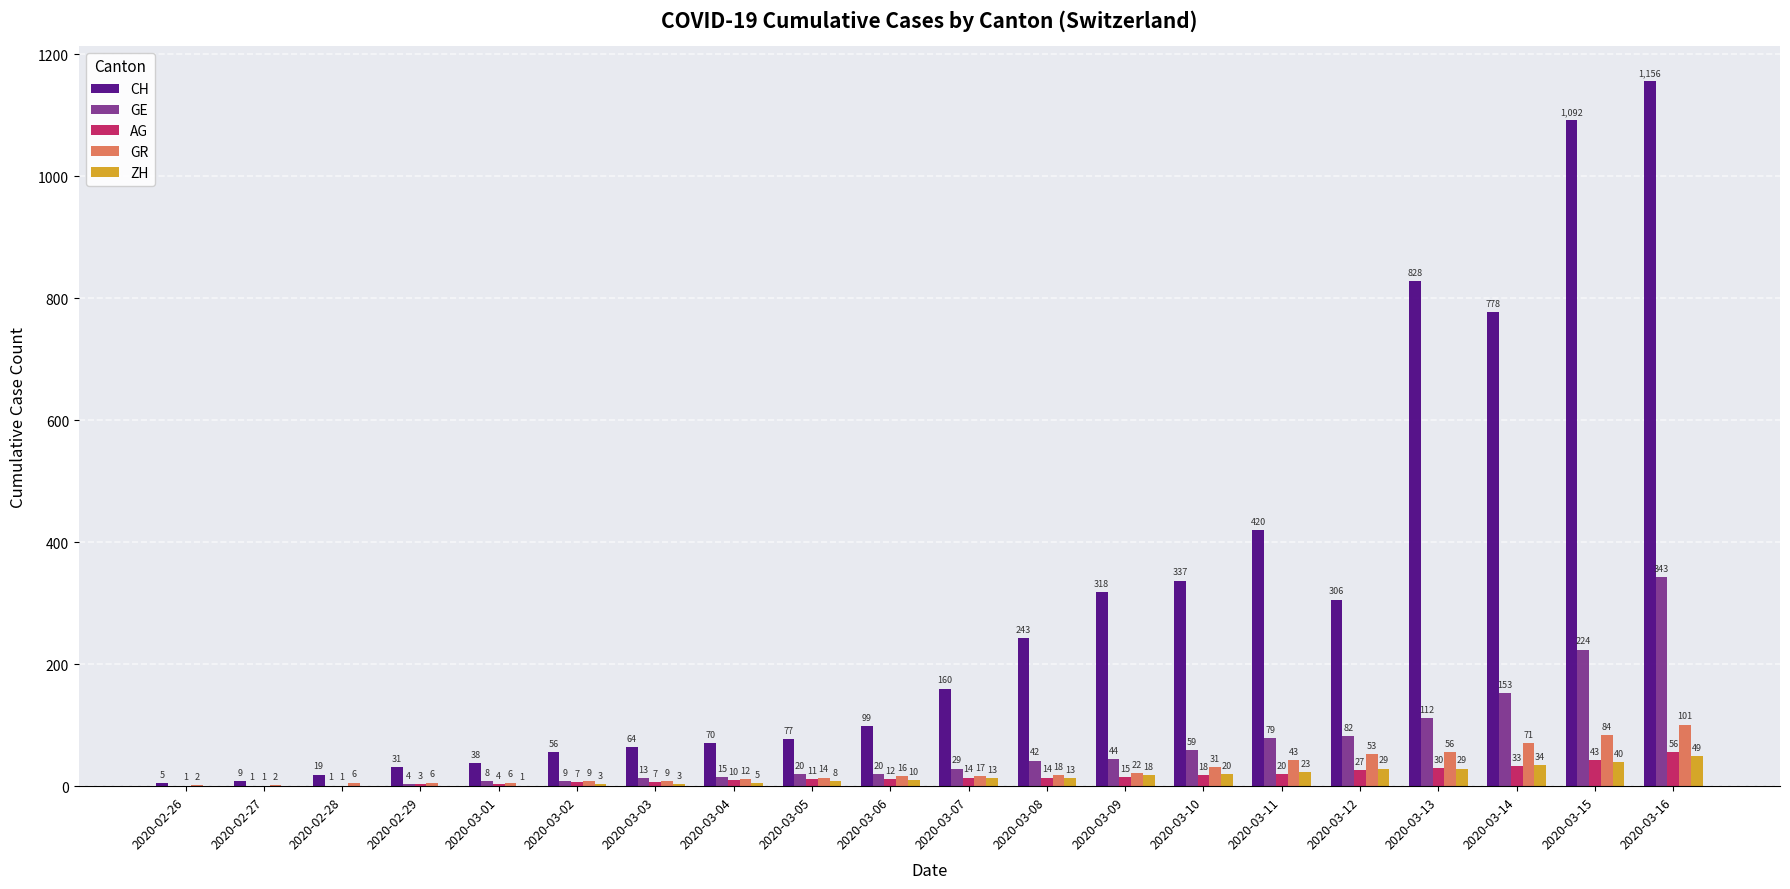

Between 2020-03-06 and 2020-03-10, which series saw the biggest shift?

CH